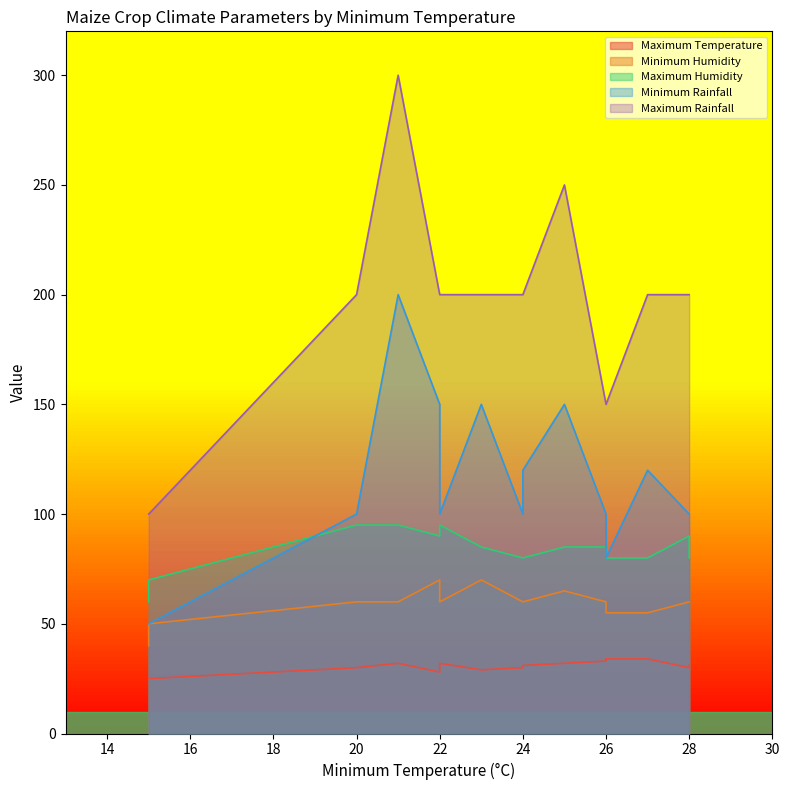

Where is the first local minimum for Minimum Humidity?

22